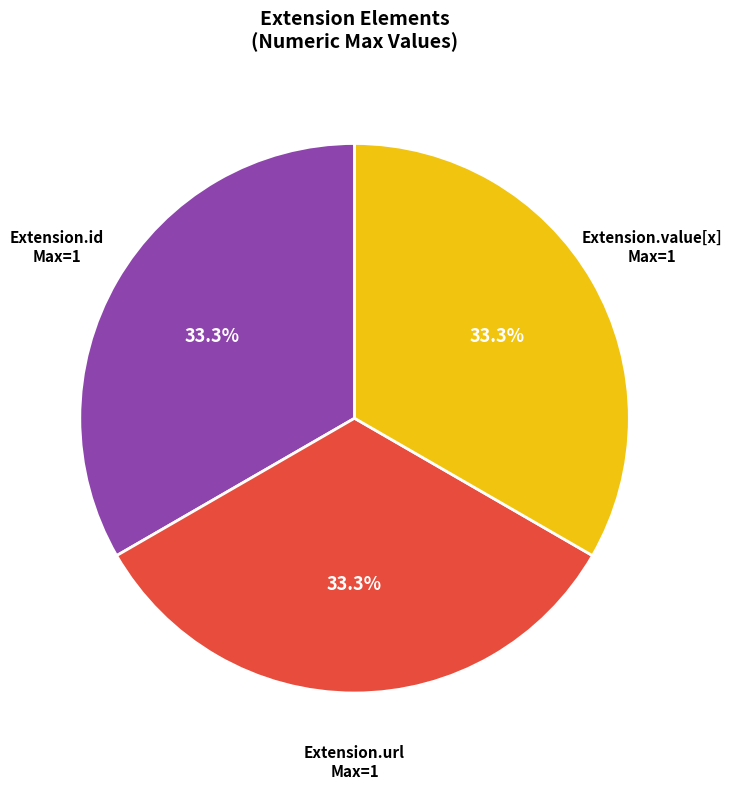

Does any single category account for the majority?

No